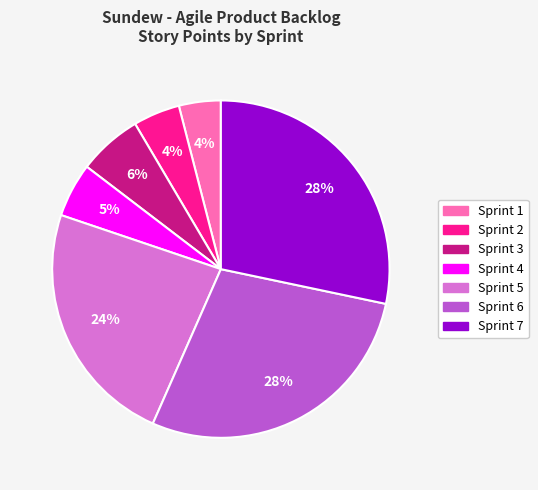

Does Sprint 6 represent more than half of the total?

No